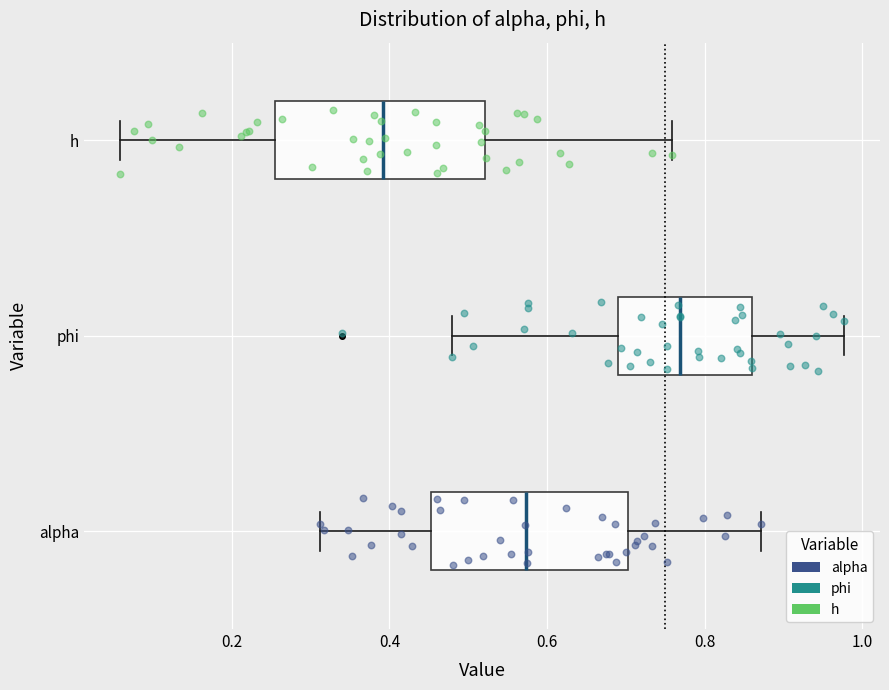

Which box has the furthest to the left median line?

h